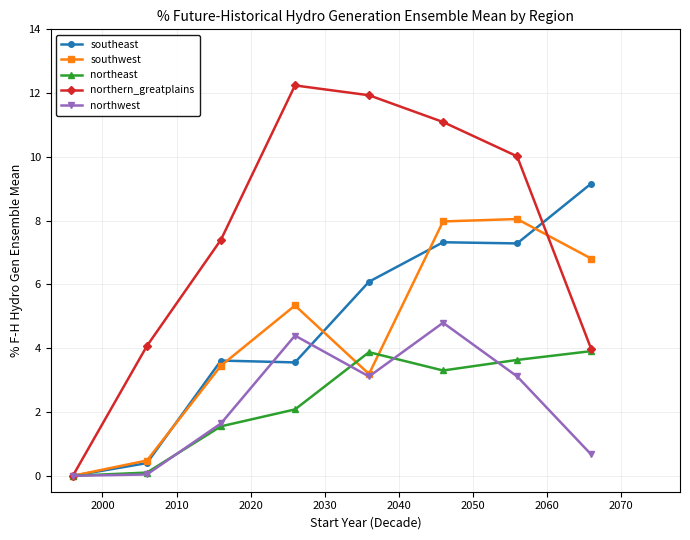

What is the sum of all southeast values?

37.4